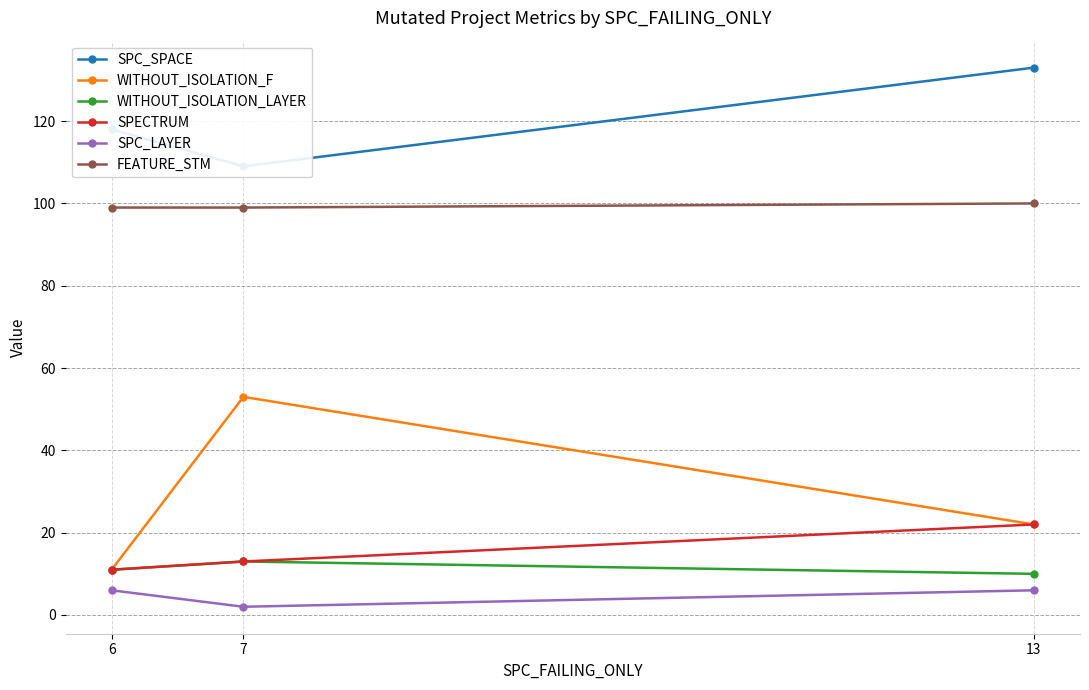

Reading left to right, list all the values displayed in this chart.

SPC_SPACE: 118	109	133
WITHOUT_ISOLATION_F: 11	53	22
WITHOUT_ISOLATION_LAYER: 11	13	10
SPECTRUM: 11	13	22
SPC_LAYER: 6	2	6
FEATURE_STM: 99	99	100